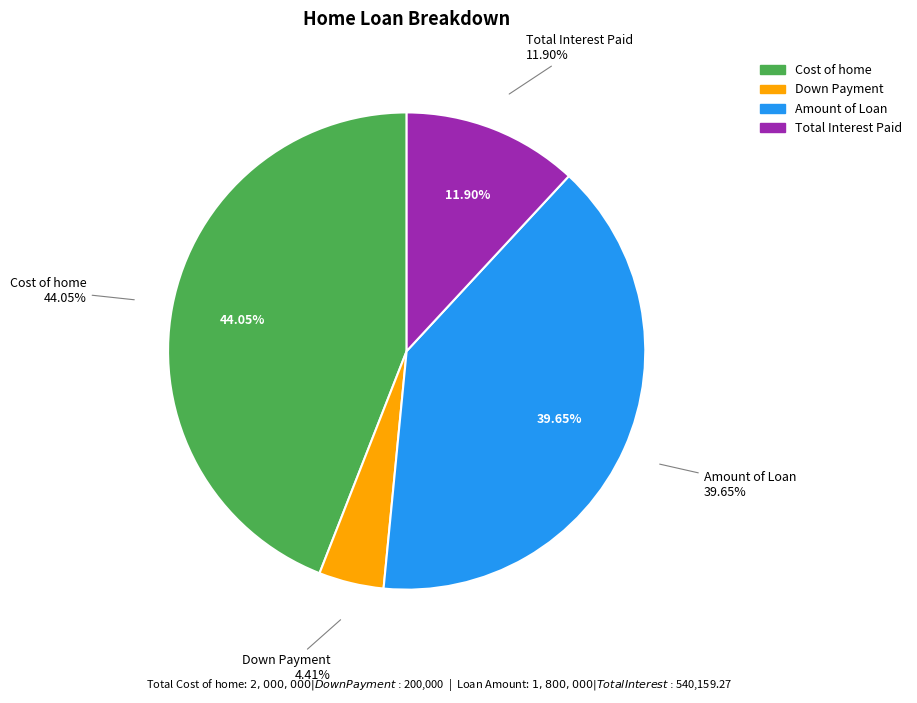

Rank the categories by value from lowest to highest.

Down Payment, Total Interest Paid, Amount of Loan, Cost of home